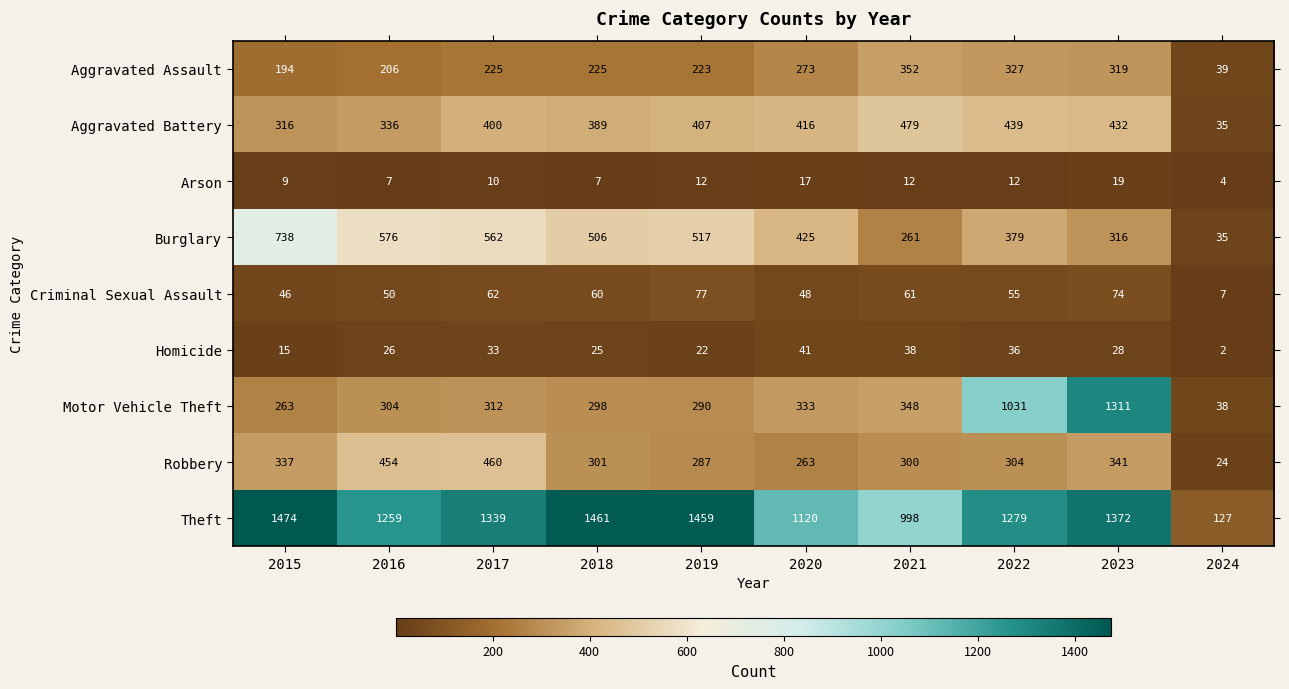

What is the average value of the Robbery series?

307